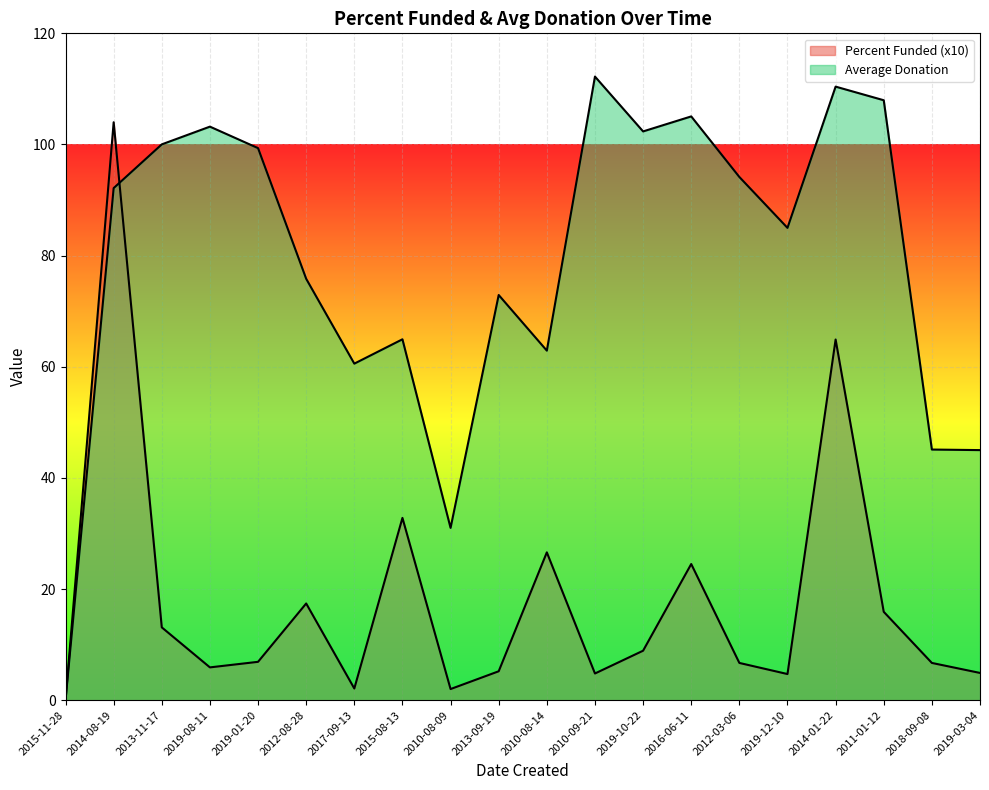

At which label does Average Donation reach its peak?

2010-09-21